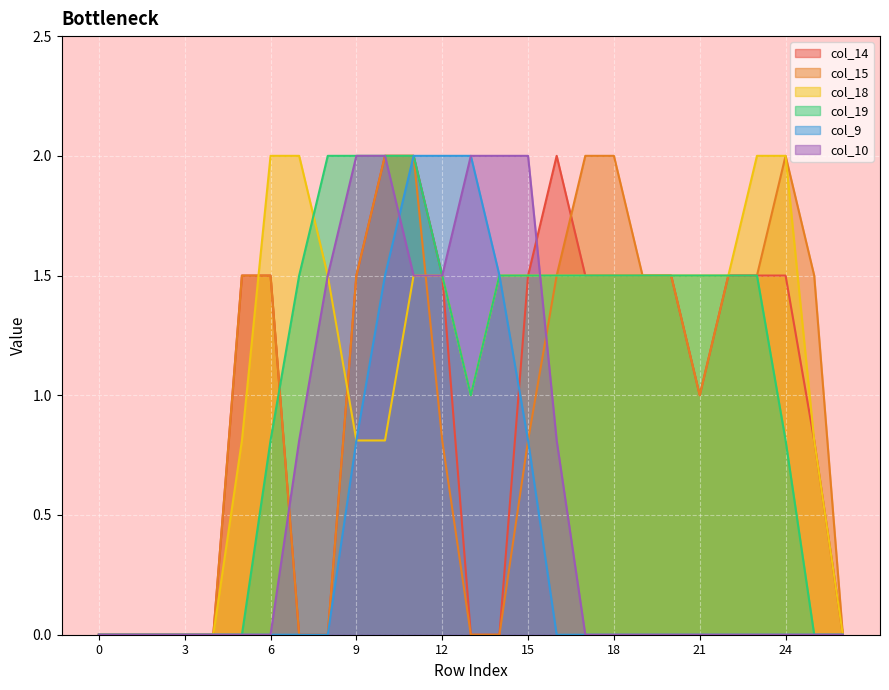

Reading left to right, what are all the values shown in this chart?

col_14: 0.0	0.0	0.0	0.0	0.0	1.5	1.5	0.0	0.0	1.5	2.0	2.0	1.5	0.0	0.0	1.5	2.0	1.5	1.5	1.5	1.5	1.0	1.5	1.5	1.5	0.8	0.0
col_15: 0.0	0.0	0.0	0.0	0.0	1.5	1.5	0.0	0.0	1.5	2.0	2.0	0.8	0.0	0.0	0.8	1.5	2.0	2.0	1.5	1.5	1.0	1.5	1.5	2.0	1.5	0.0
col_18: 0.0	0.0	0.0	0.0	0.0	0.8	2.0	2.0	1.5	0.8	0.8	1.5	1.5	1.0	1.5	1.5	1.5	1.5	1.5	1.5	1.5	1.5	1.5	2.0	2.0	0.8	0.0
col_19: 0.0	0.0	0.0	0.0	0.0	0.0	0.8	1.5	2.0	2.0	2.0	2.0	1.5	1.0	1.5	1.5	1.5	1.5	1.5	1.5	1.5	1.5	1.5	1.5	0.8	0.0	0.0
col_9: 0.0	0.0	0.0	0.0	0.0	0.0	0.0	0.0	0.0	0.8	1.5	2.0	2.0	2.0	1.5	0.8	0.0	0.0	0.0	0.0	0.0	0.0	0.0	0.0	0.0	0.0	0.0
col_10: 0.0	0.0	0.0	0.0	0.0	0.0	0.0	0.8	1.5	2.0	2.0	1.5	1.5	2.0	2.0	2.0	0.8	0.0	0.0	0.0	0.0	0.0	0.0	0.0	0.0	0.0	0.0